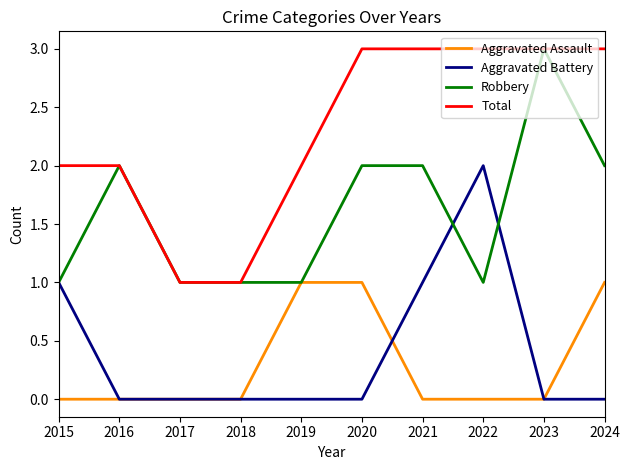

What is the maximum value shown in the chart?

3